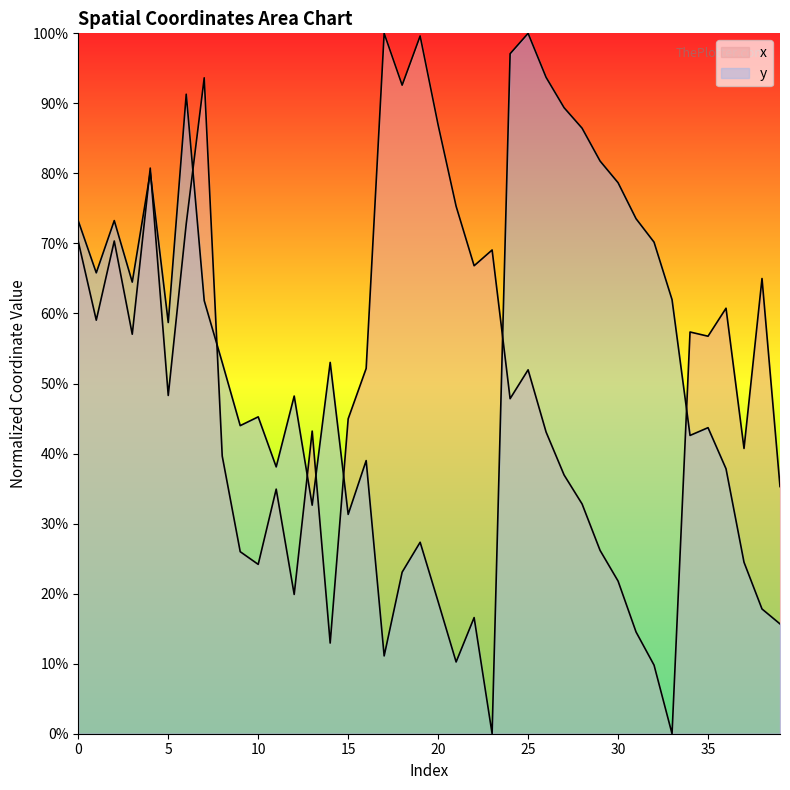

What value does the y series have at 22?

16.6